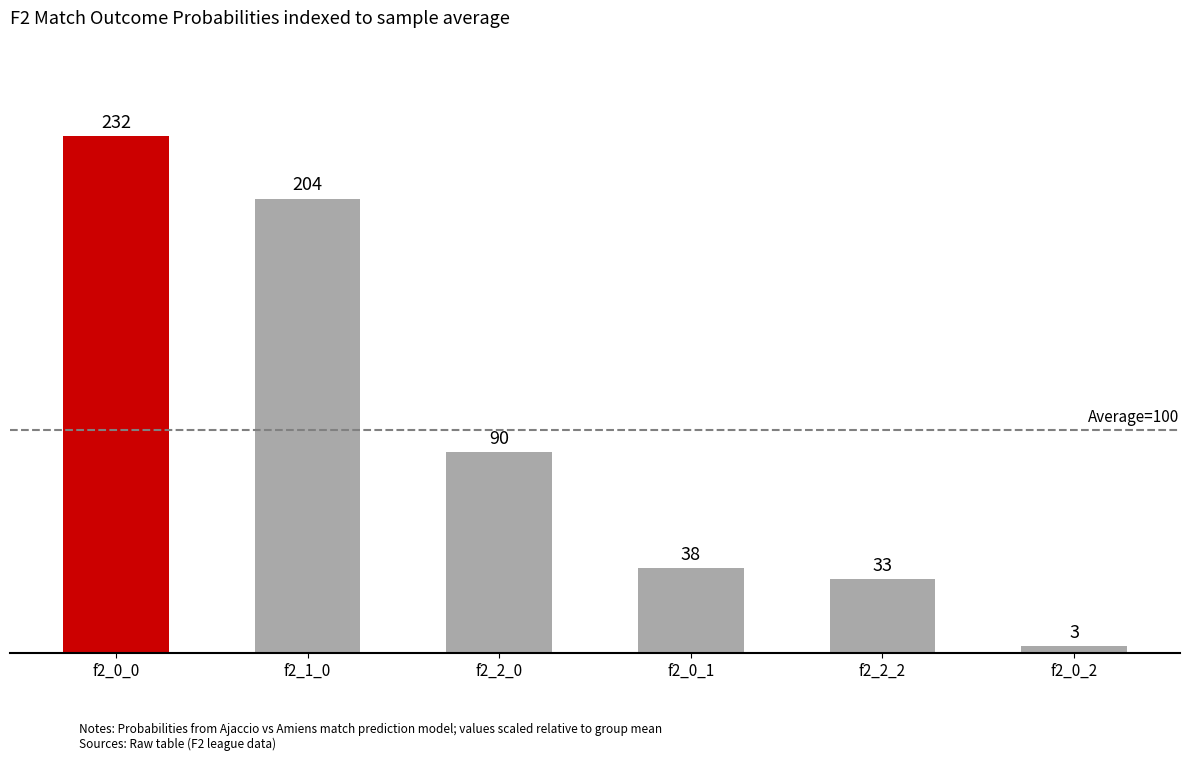

What is the maximum value shown in the chart?

232